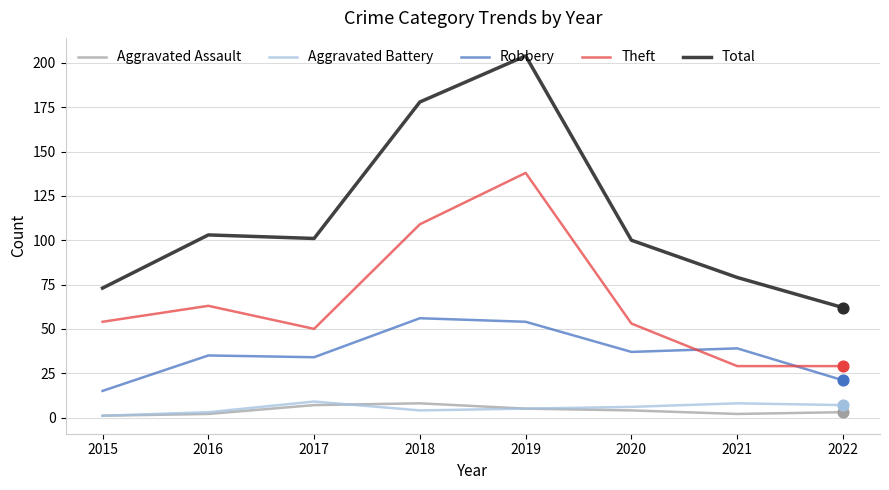

Which series has the largest total across all categories?

Total